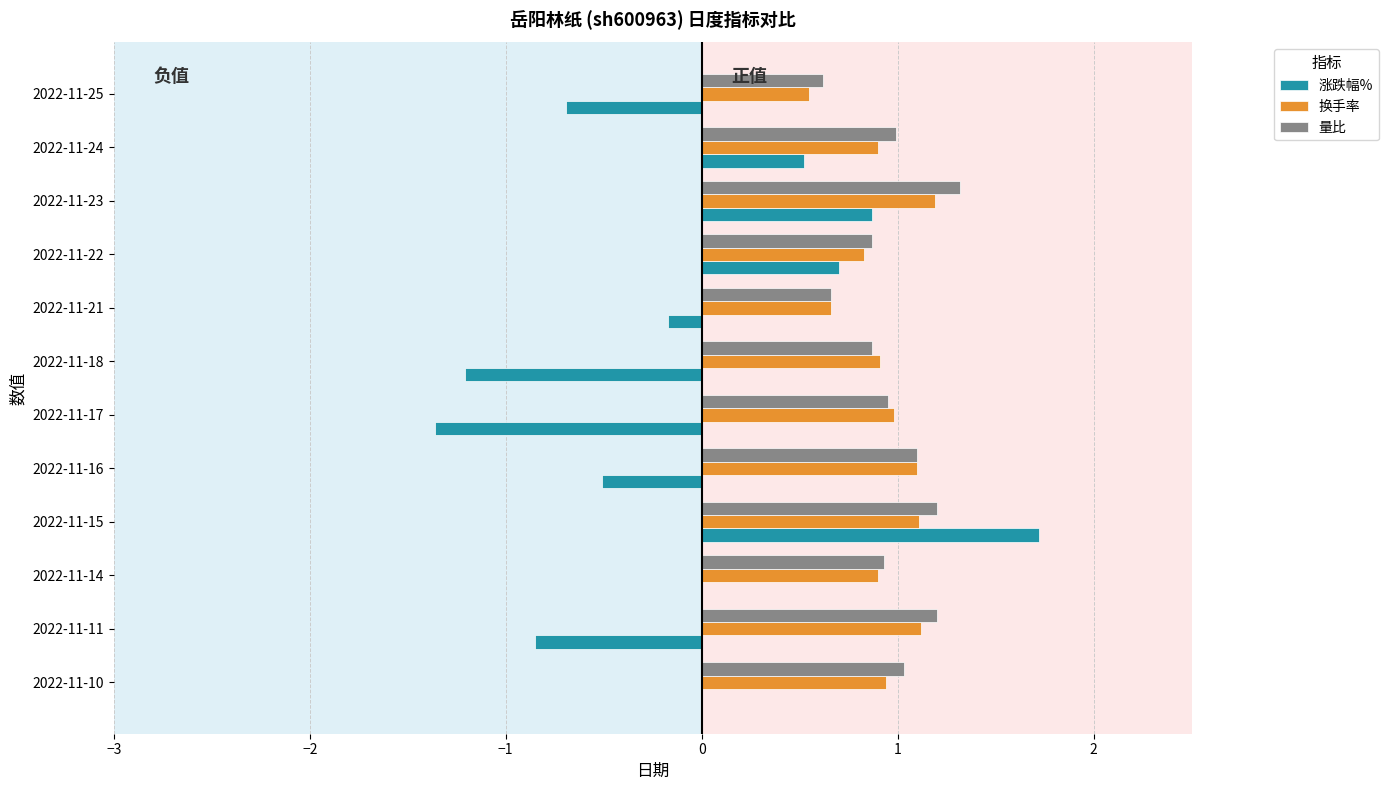

What is the sum of all 换手率 values?

11.2